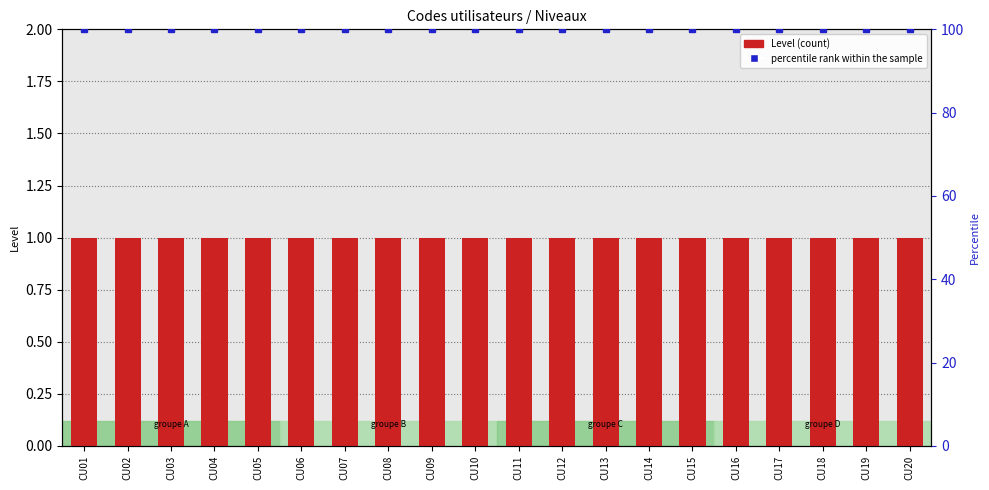

What is the maximum value for Level?

1